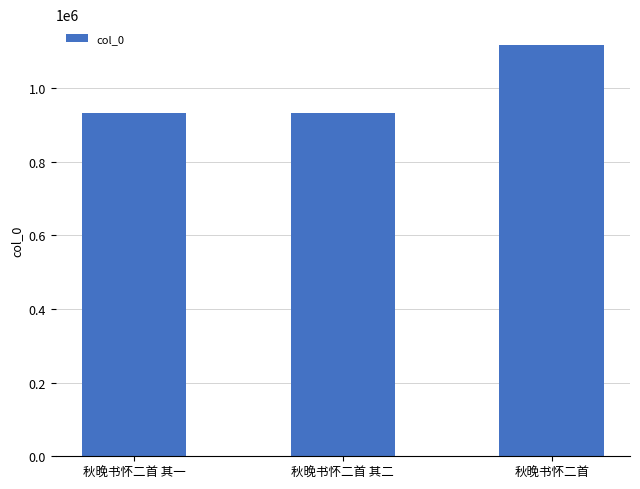

Approximately how many times larger is the value at 秋晚书怀二首 其二 compared to 秋晚书怀二首?

0.8